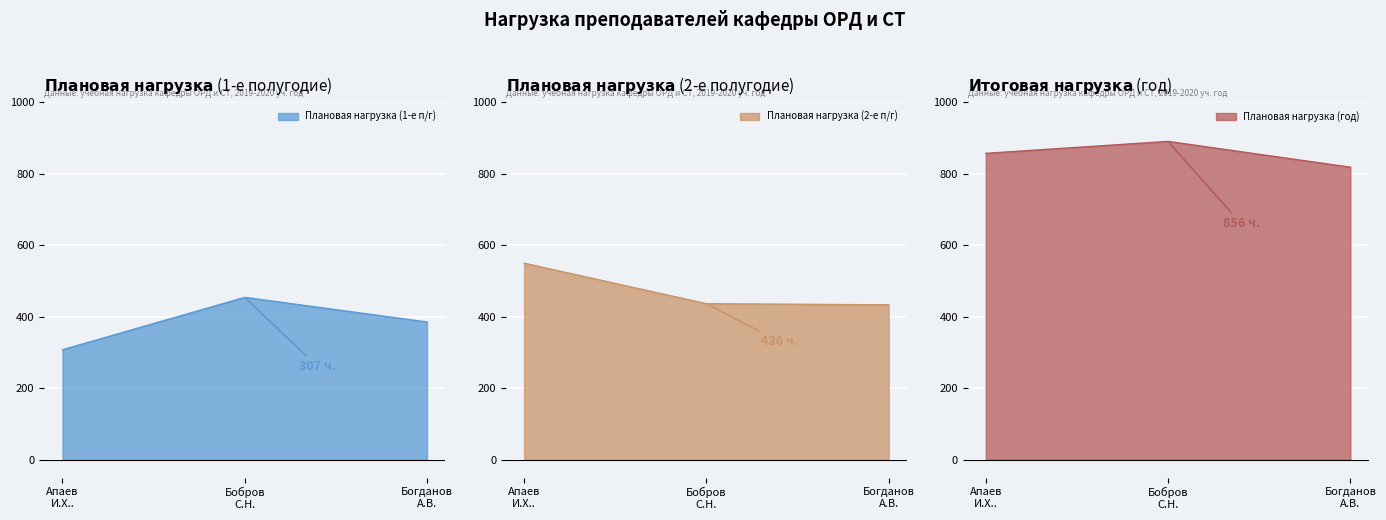

Reading right to left, list all the values displayed in this chart.

Плановая нагрузка (1-е п/г): 385.0	453.9	307.3
Плановая нагрузка (2-е п/г): 433.0	436.2	549.4
Плановая нагрузка (год): 818.0	890.1	856.7